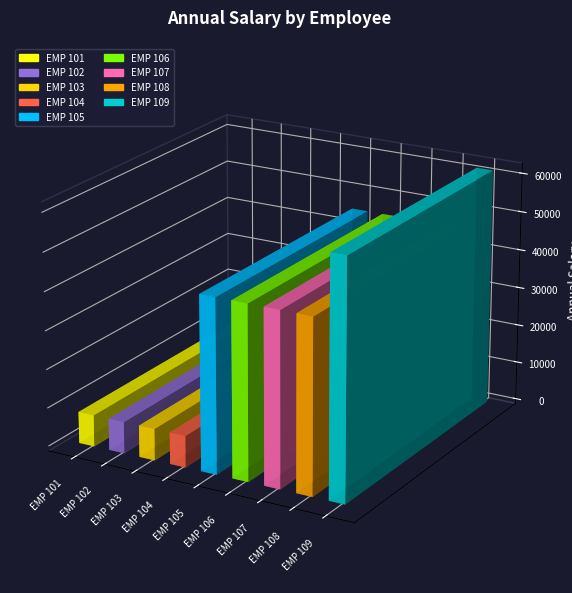

Where is the data nearest to the value 34763?

EMP 105